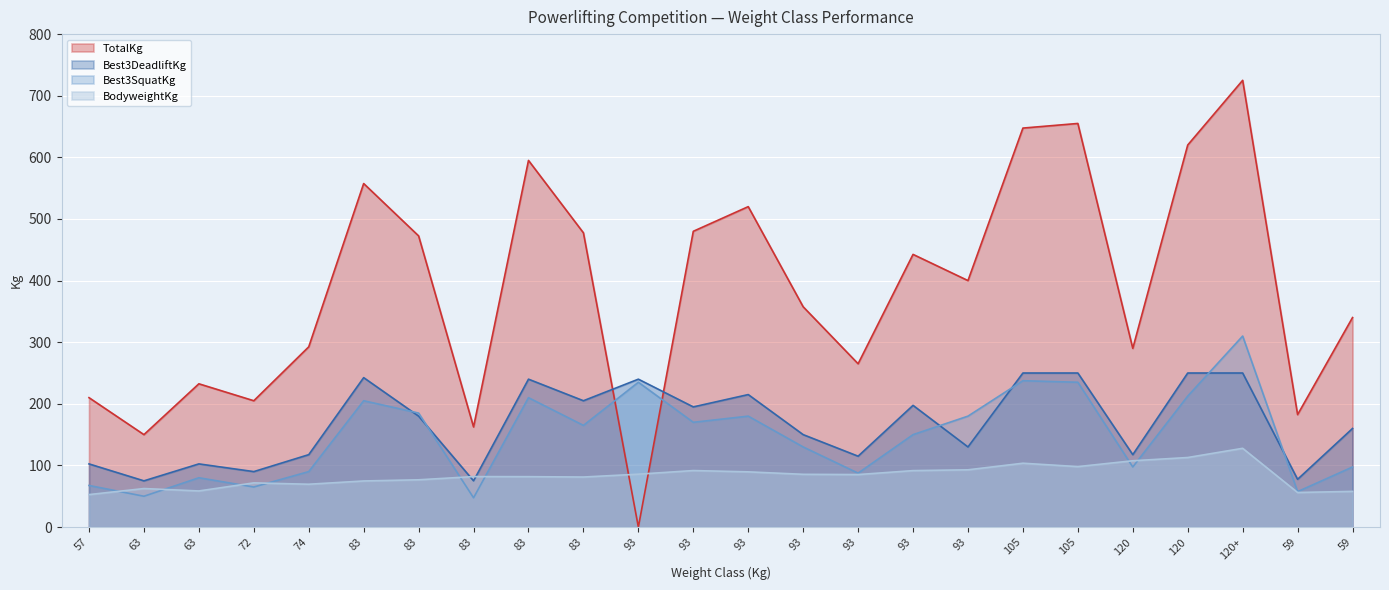

How many lines are shown in the chart?

4